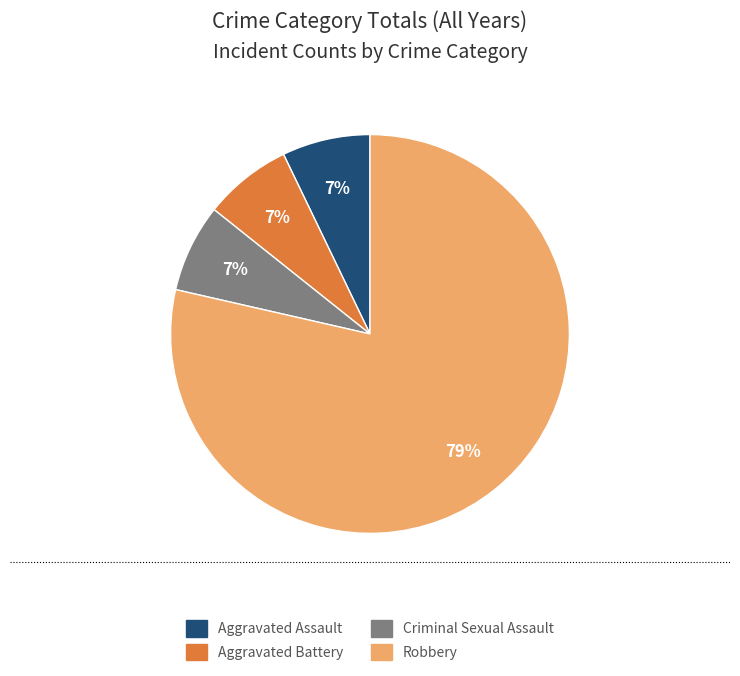

Is the sum of Aggravated Battery and Robbery greater than half?

Yes